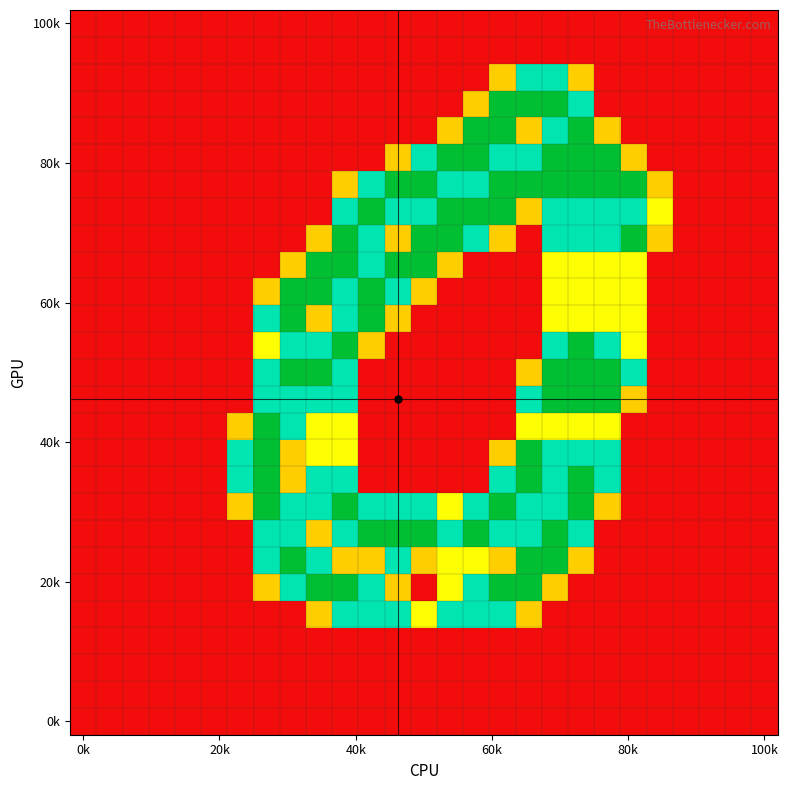

At how many categories does at least one series exceed 0?

17